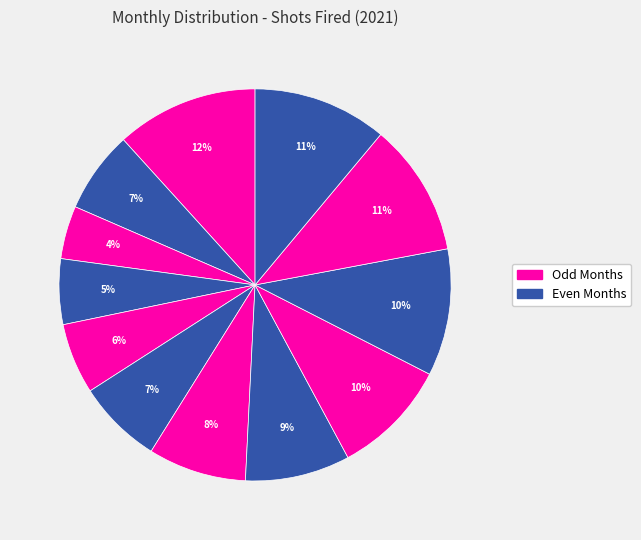

What is the largest slice in the pie chart?

January